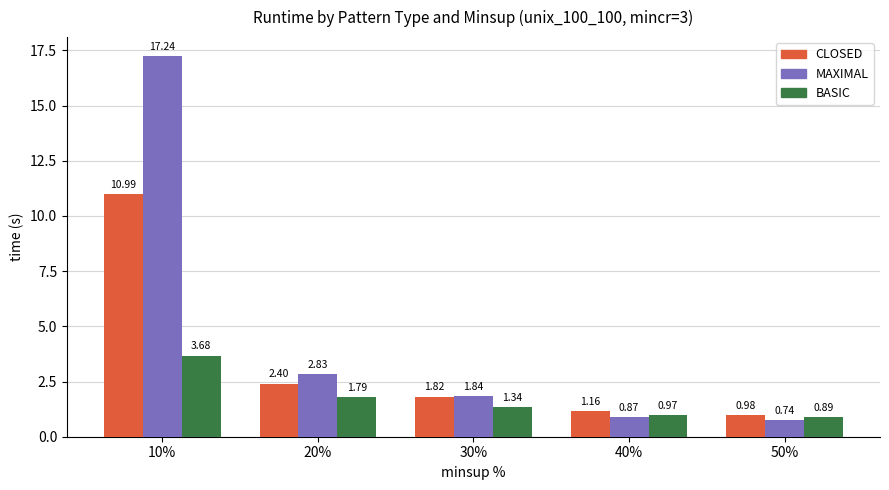

Which series has the widest spread of values?

MAXIMAL